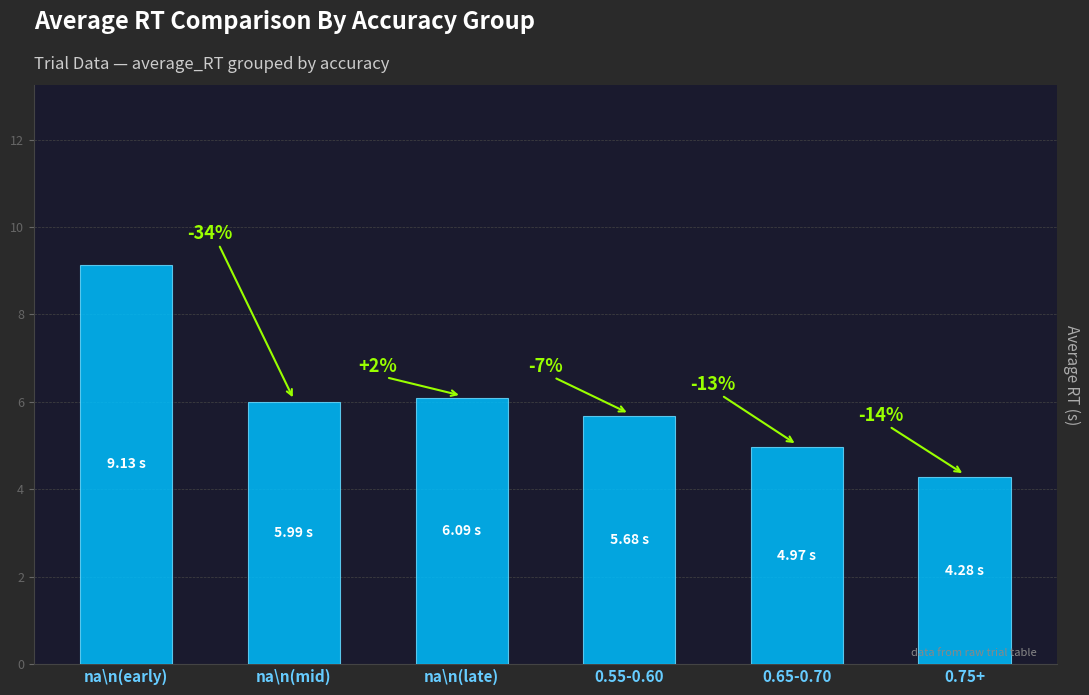

What is the label of the 1st bar from the left?

na\n(early)